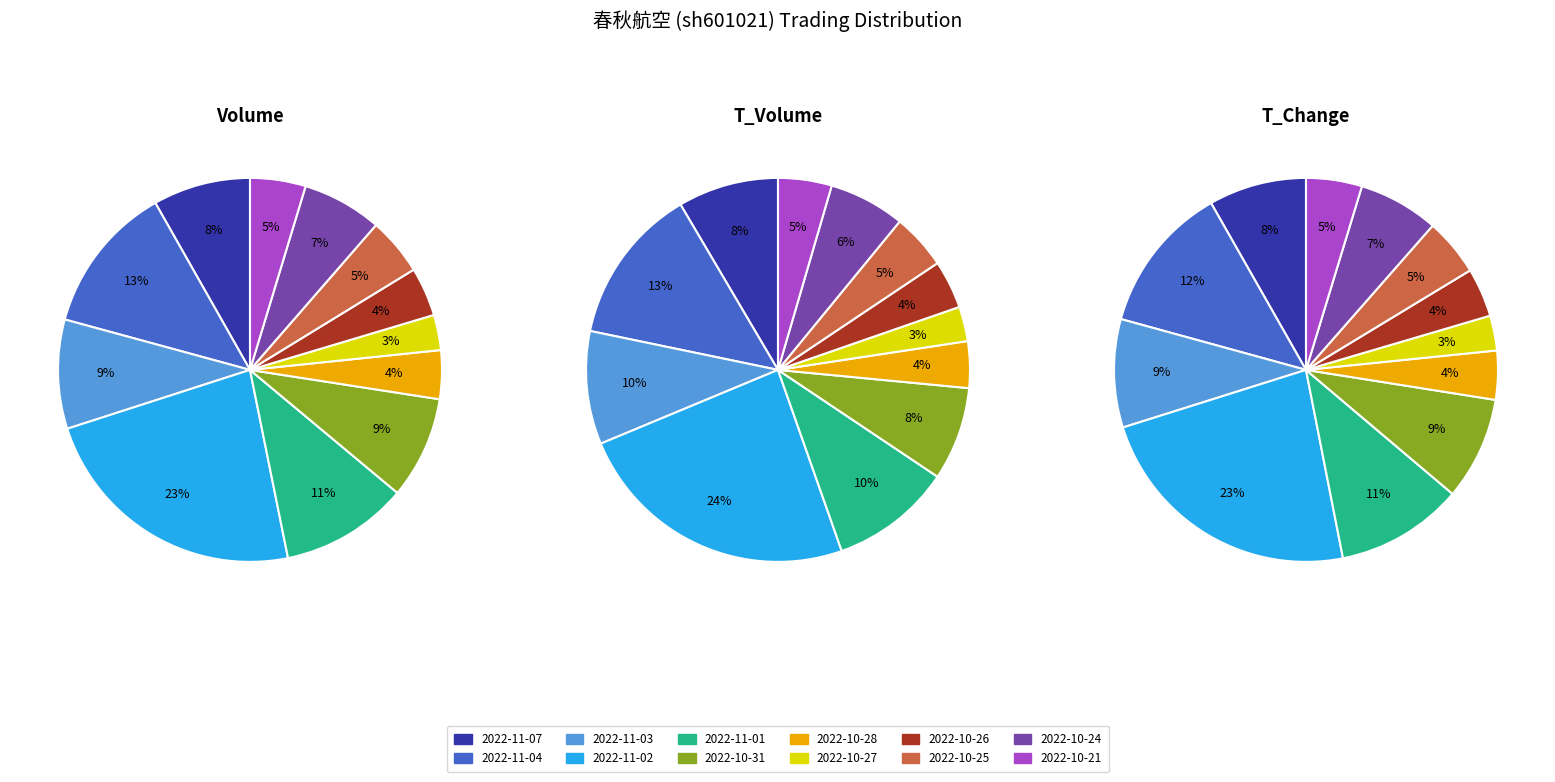

The 2022-11-01 slice represents 3% of the pie. True or false?

False